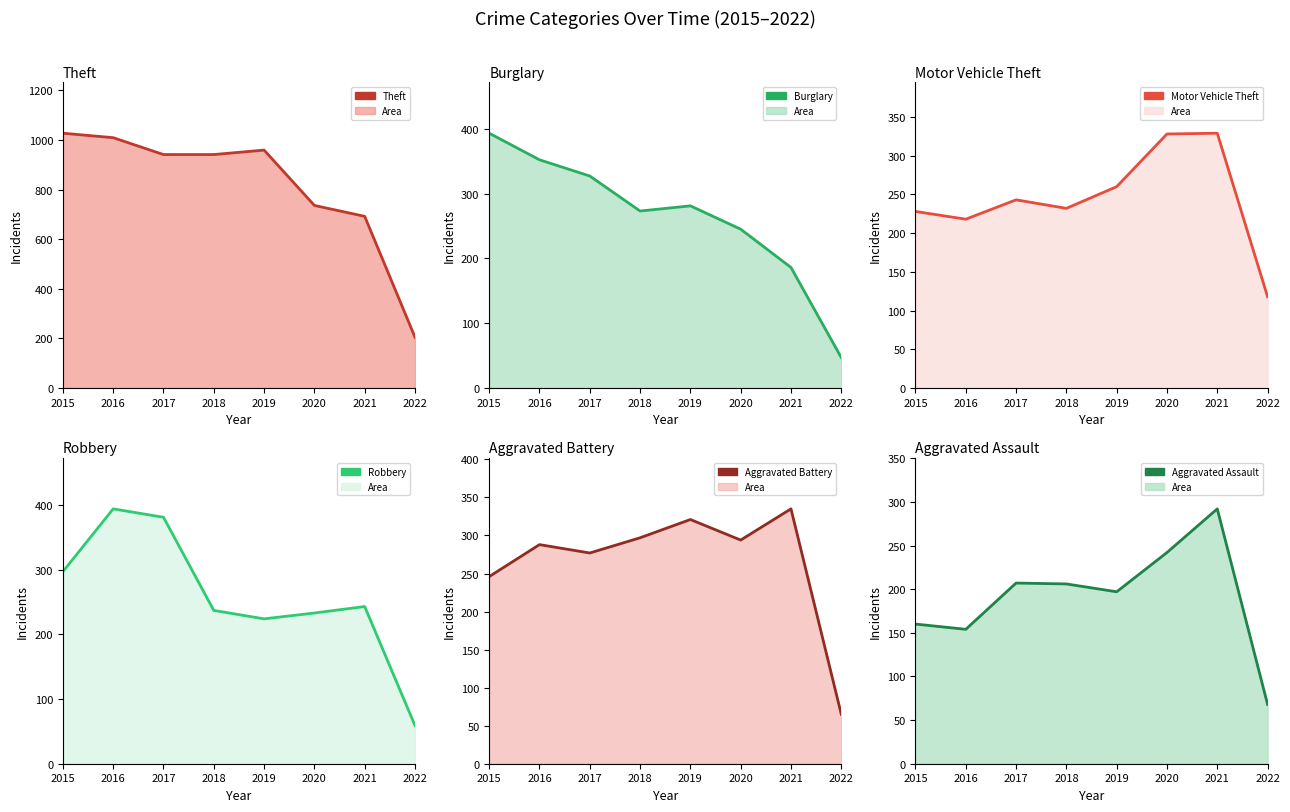

Where is Theft nearest to the value 616?

2021